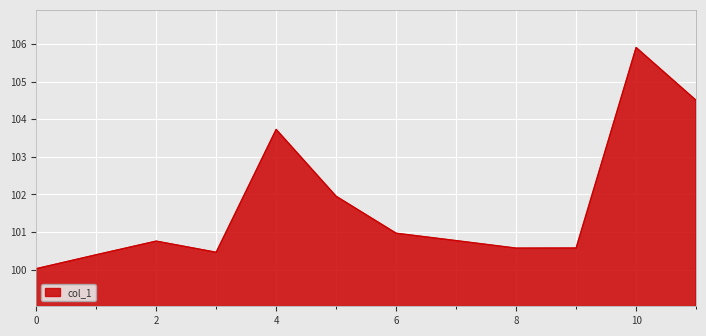

What is the difference between the maximum and minimum values?

5.9